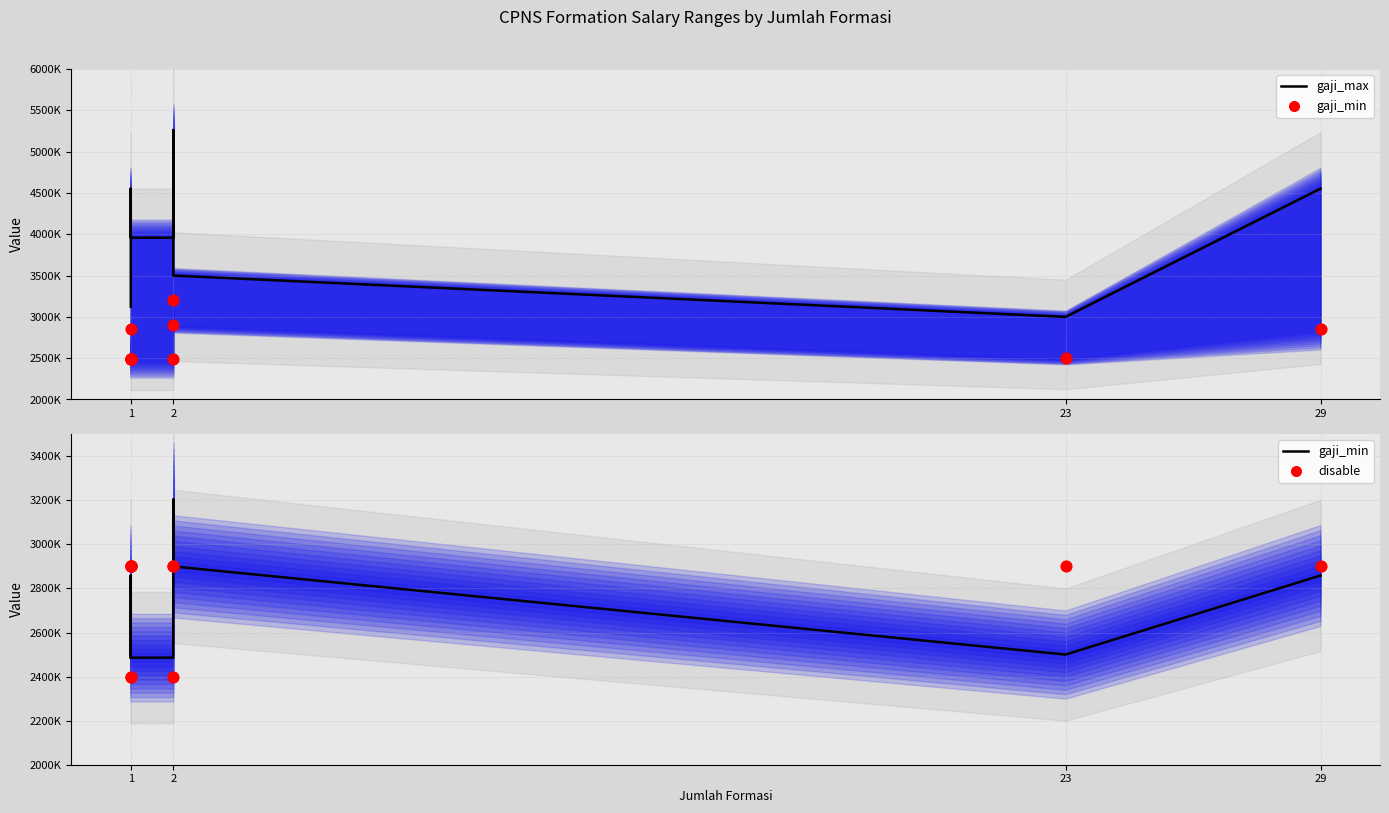

Which series contains the lowest Y value?

disable